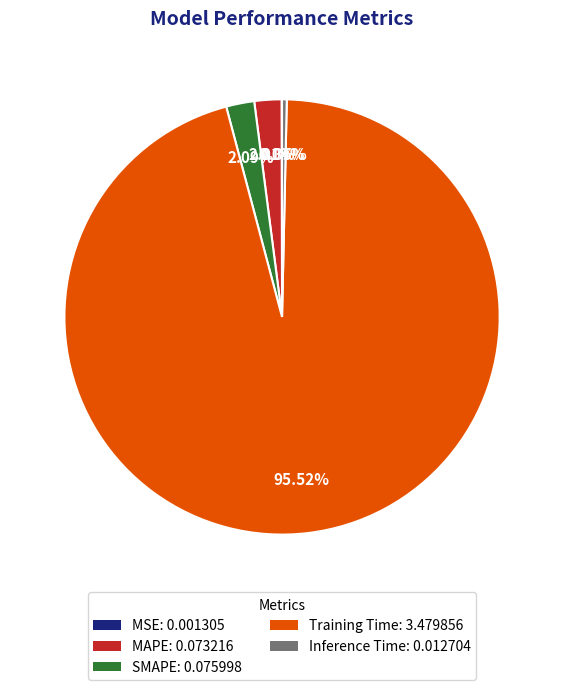

How much of the chart is everything except Training Time?

4.5%